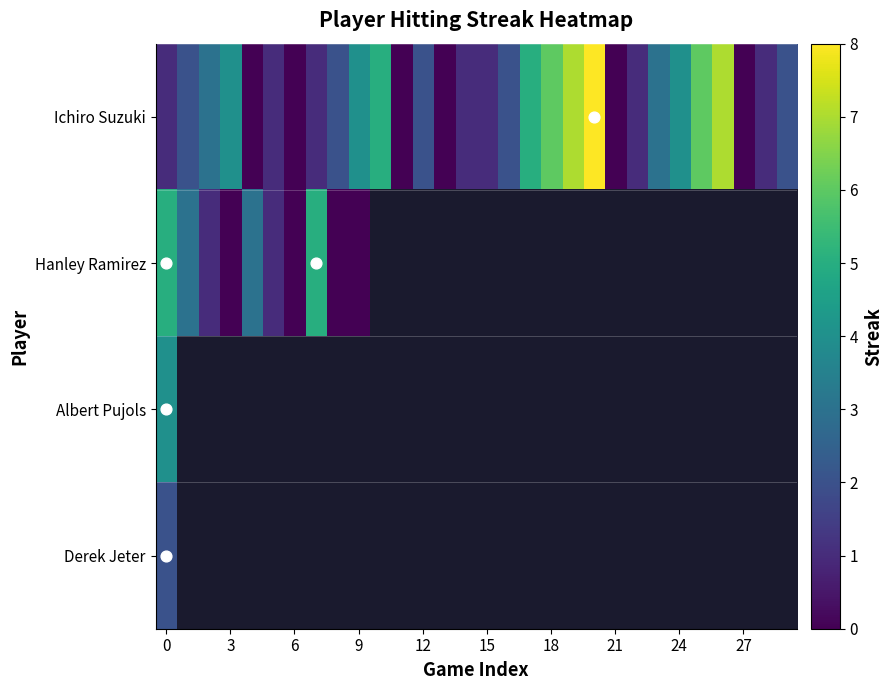

How many categories are shown in the chart?

30